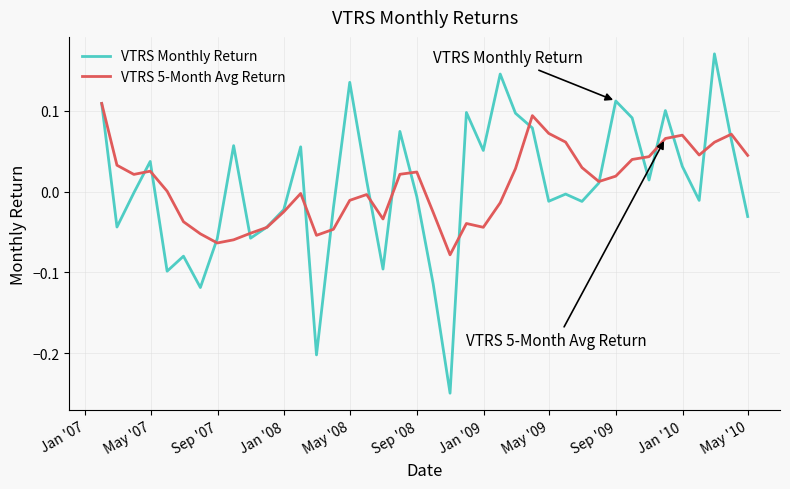

What is the difference between the maximum and second lowest values in the VTRS Monthly Return series?

0.4